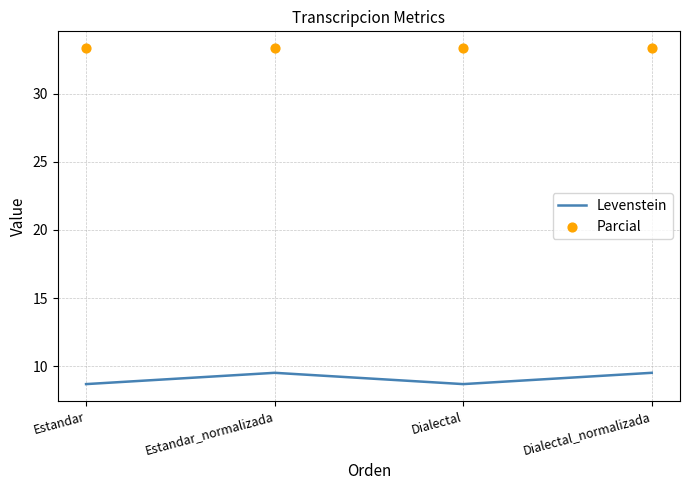

Is the value of Parcial at Dialectal_normalizada greater than the value of Levenstein at Estandar_normalizada?

Yes